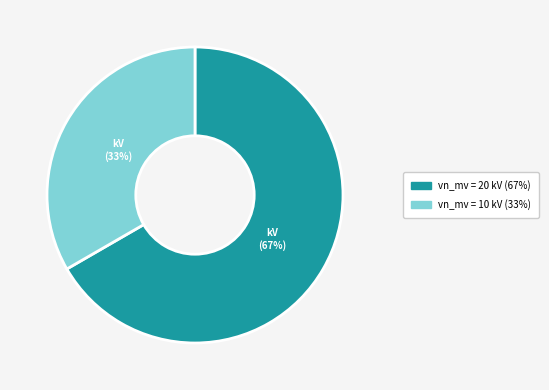

To the nearest percent, what is the average slice percentage?

50%